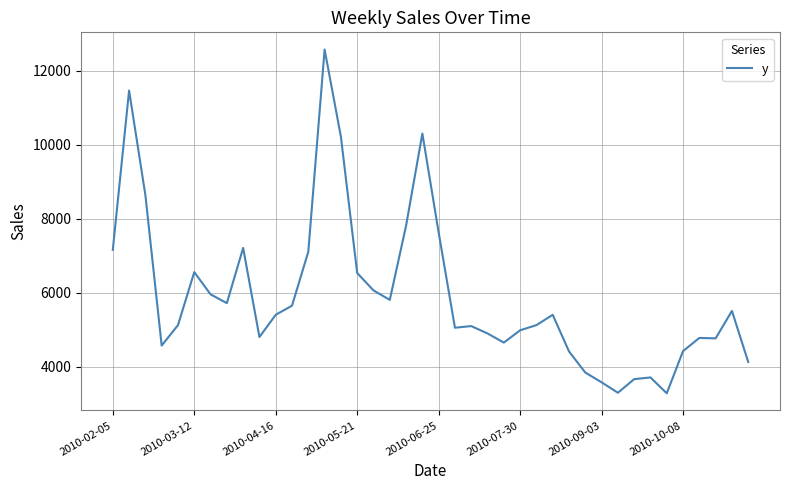

What is the maximum value shown in the chart?

12569.4